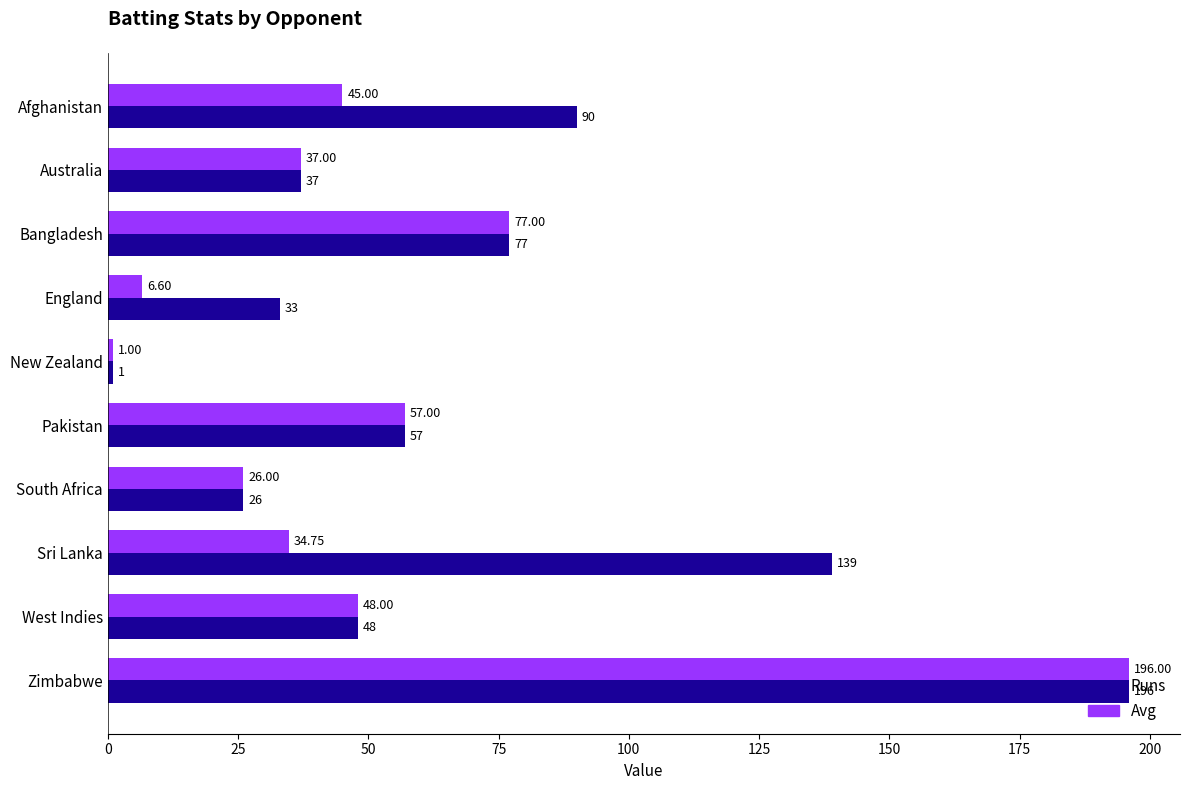

What is the sum of all Avg values?

528.4